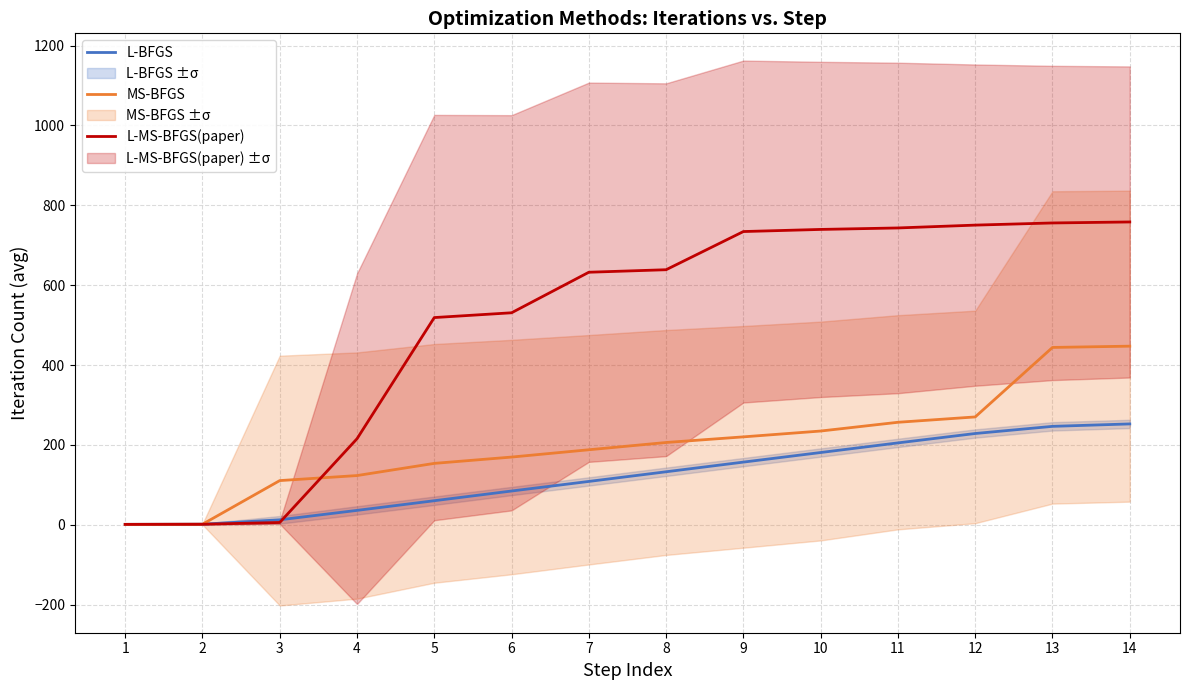

Between which two adjacent categories do L-MS-BFGS(paper) and MS-BFGS first intersect?

3 and 4